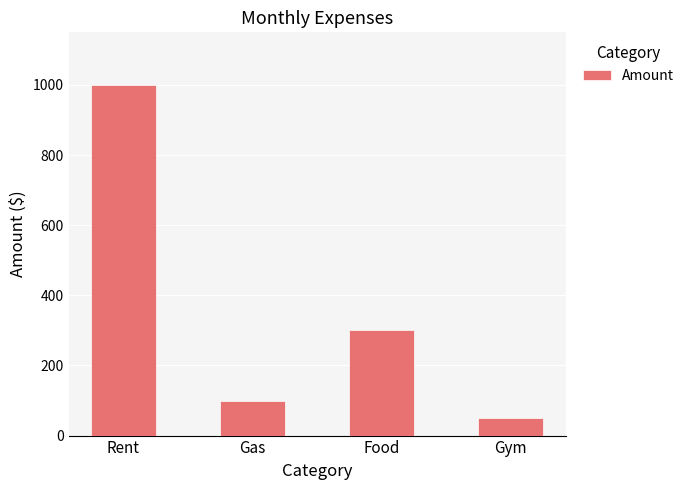

What is the label of the 4th bar from the right?

Rent